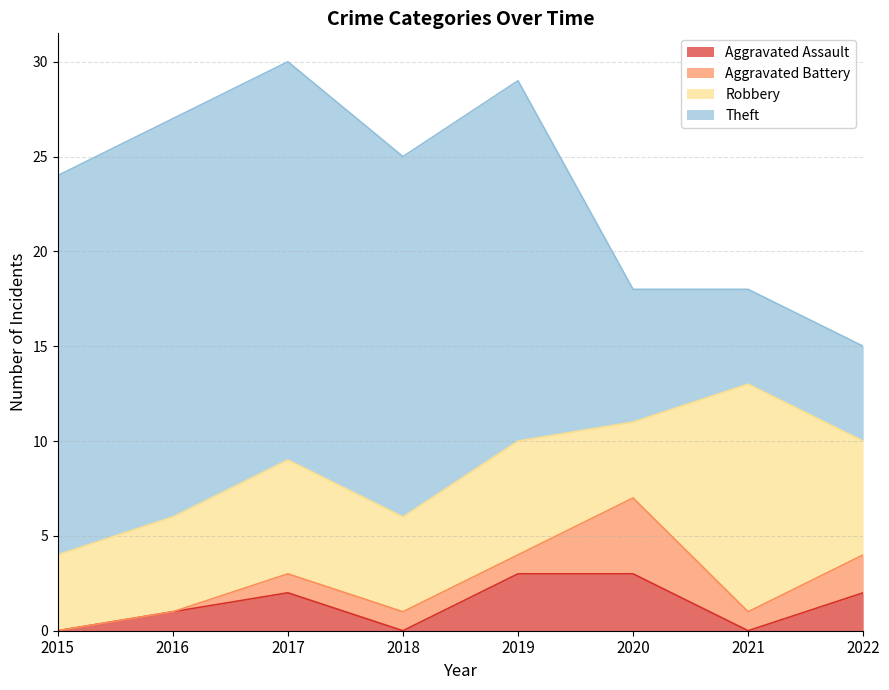

True or false: Aggravated Battery and Robbery intersect in this chart.

False